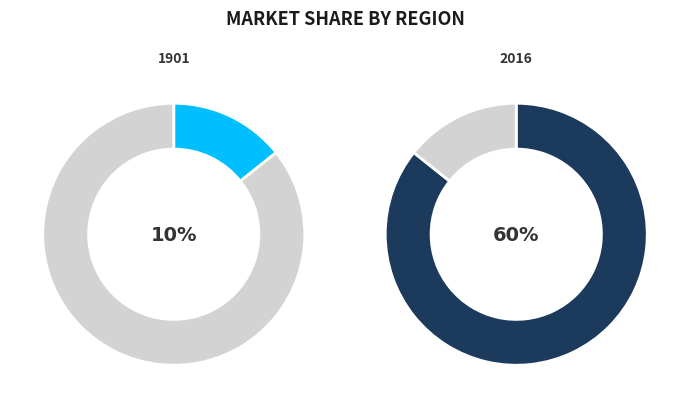

Which slice is the smallest?

1901